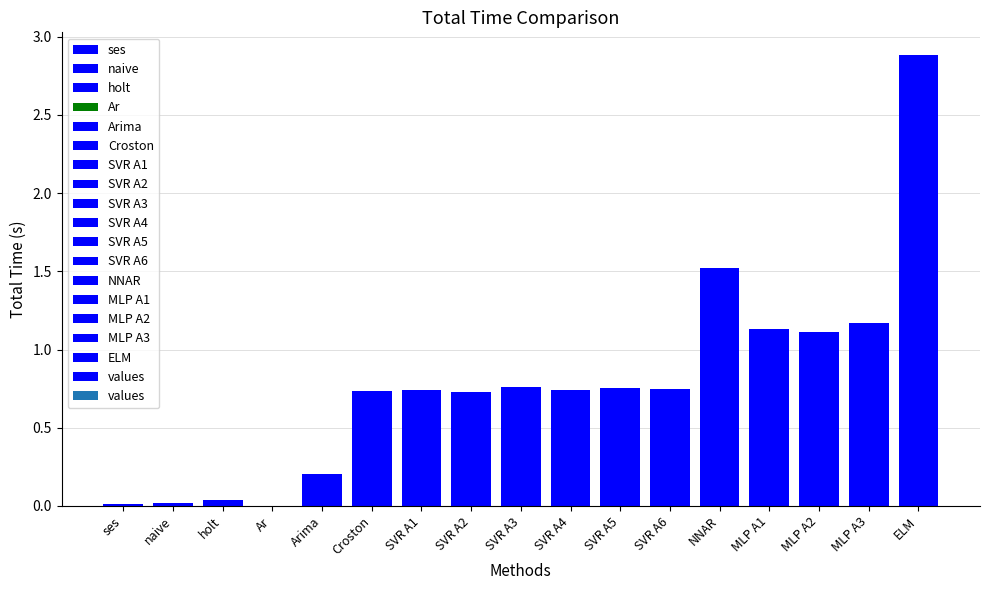

Which label corresponds to the largest value in the chart?

ELM